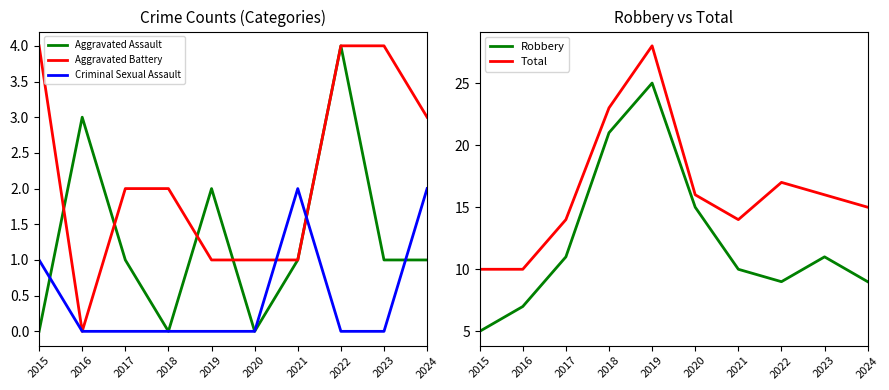

What is the difference between the highest and lowest values at 2016?

10